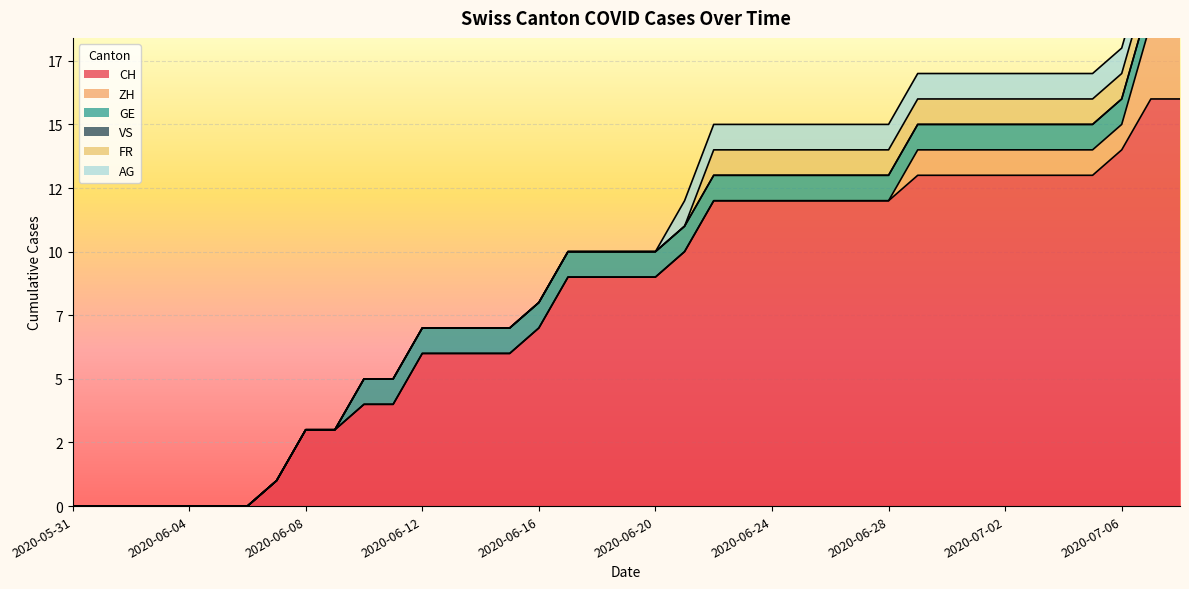

True or false: GE and ZH intersect in this chart.

False